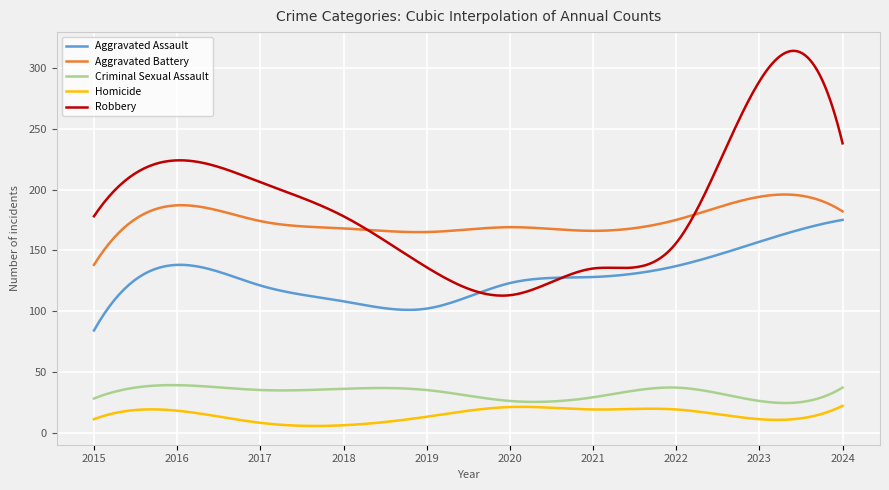

True or false: Criminal Sexual Assault and Aggravated Assault intersect in this chart.

False